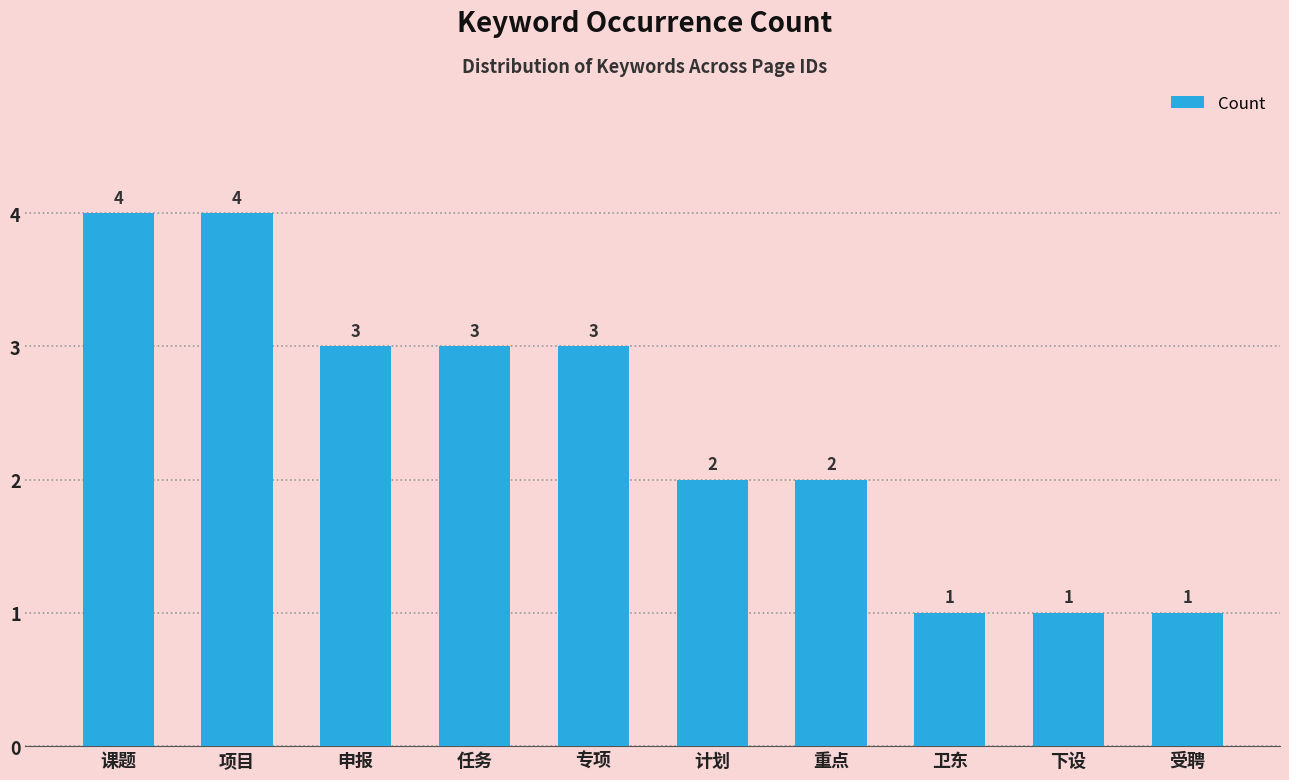

What is the sum of the values at 卫东 and 下设?

2